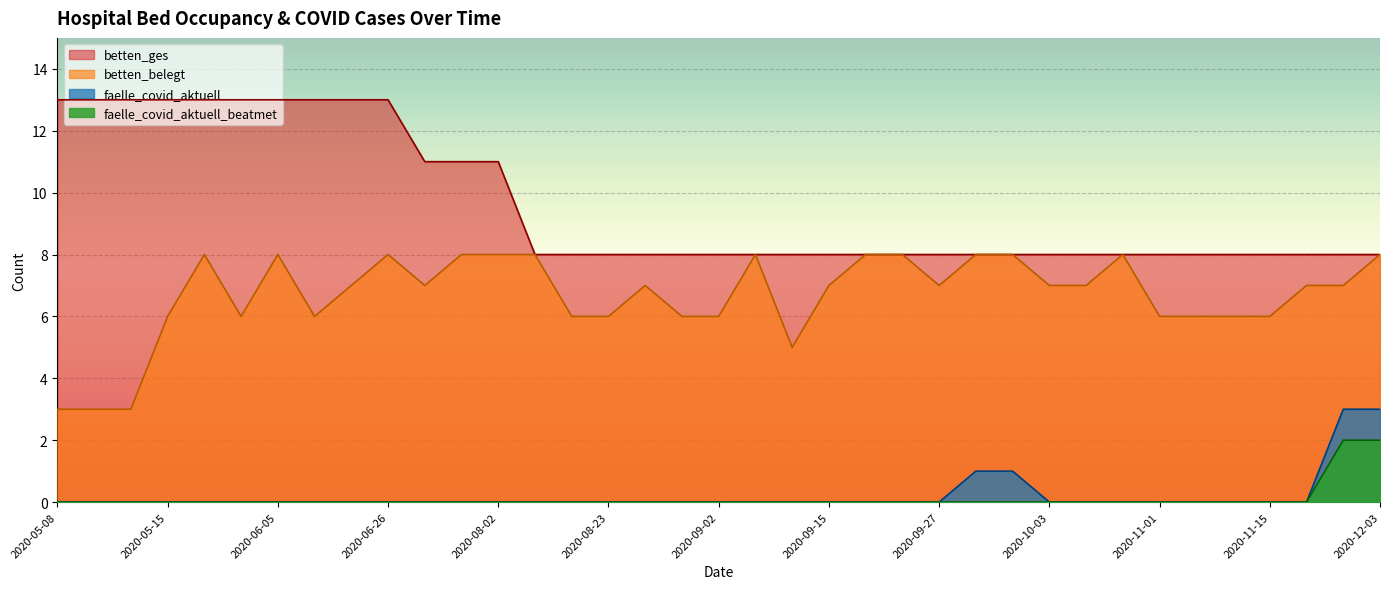

At which category is the sum across all series the highest?

2020-05-18